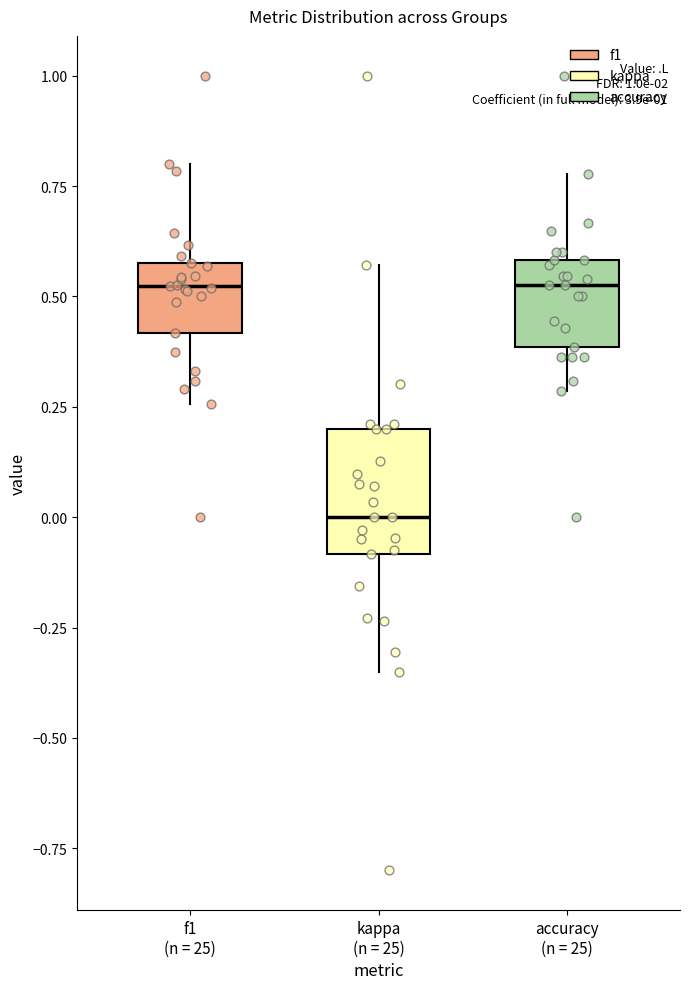

Which box is the tallest, from its lower edge to its upper edge?

kappa (n = 25)